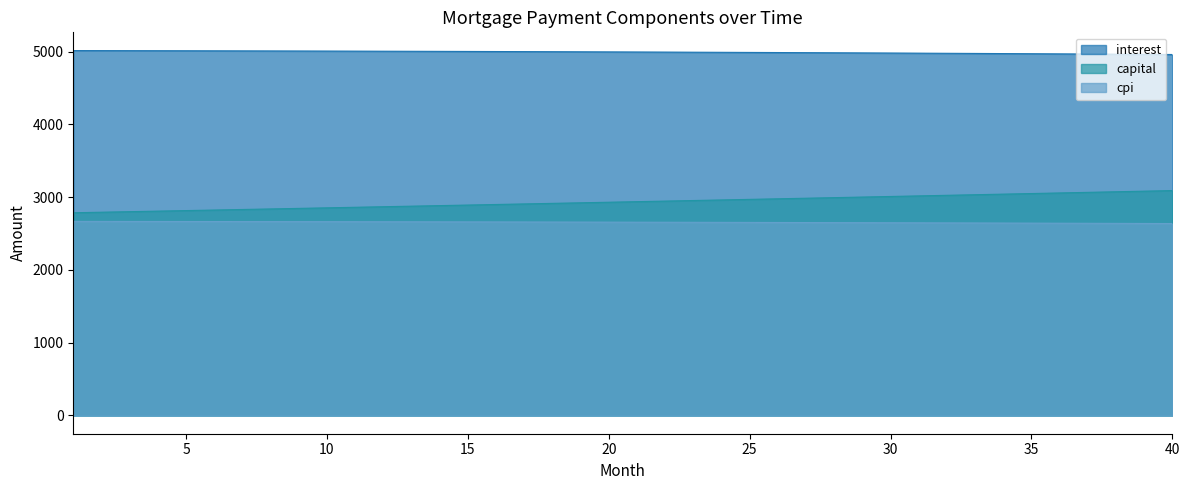

What are all the series names shown in the legend?

interest, capital, cpi